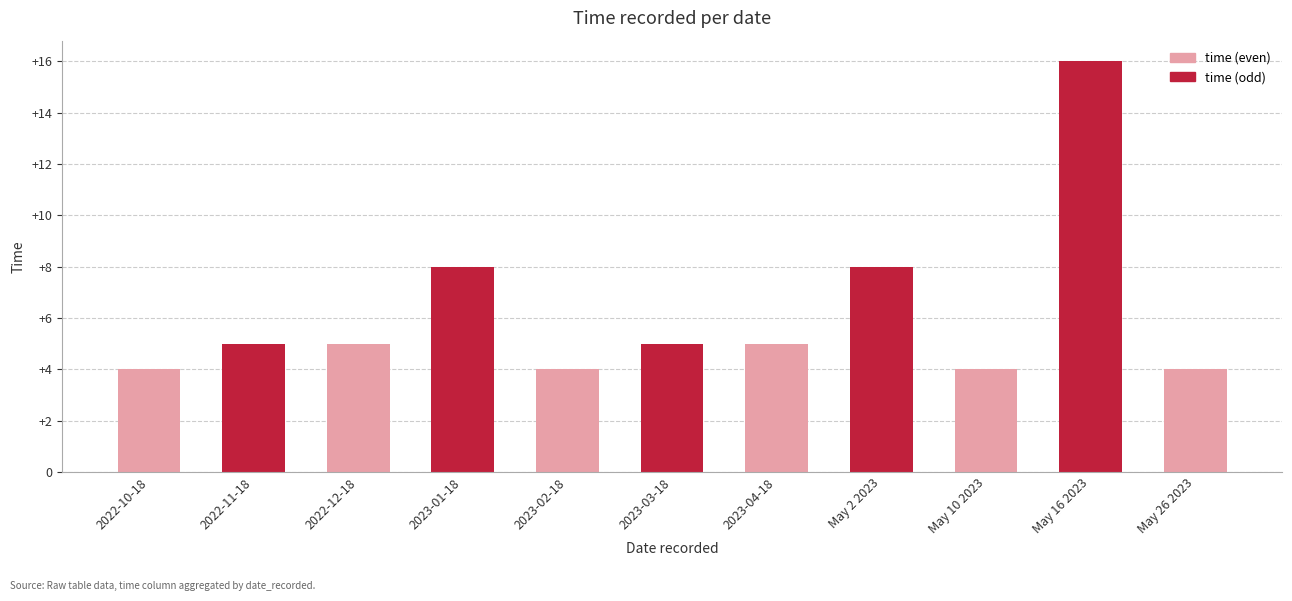

Reading left to right, list all the values displayed in this chart.

4	5	5	8	4	5	5	8	4	16	4